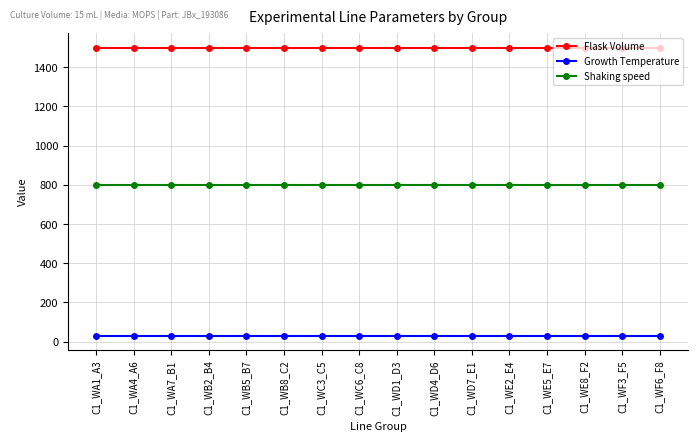

What is the total value across all series at C1_WE8_F2?

2330